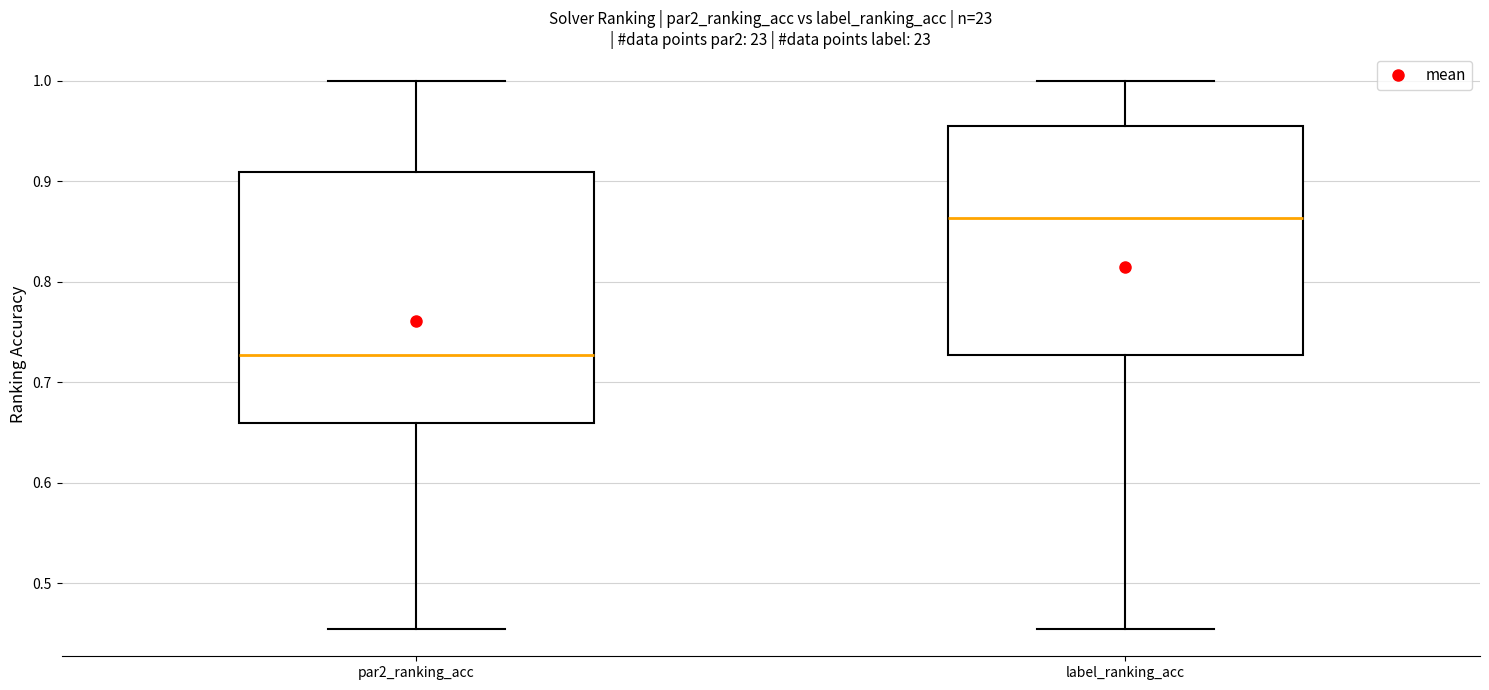

Reading left to right, read every box against the y-axis: the position of its median line, the range the box covers, and the ends of its whiskers. The values are not printed on the chart, so give them approximately, as read against the axis.

par2_ranking_acc: median 0.73, box 0.66 to 0.91, whiskers 0.45 to 1.00
label_ranking_acc: median 0.86, box 0.73 to 0.95, whiskers 0.45 to 1.00